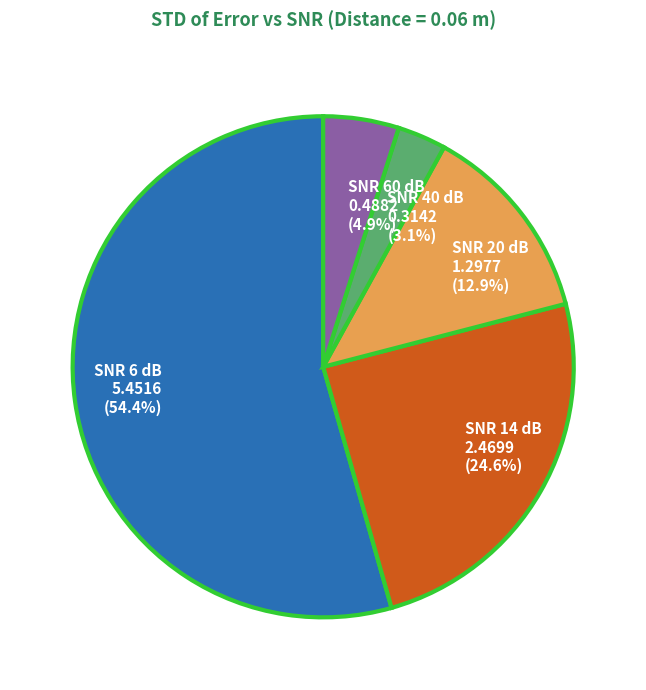

How many segments does this pie chart have?

5